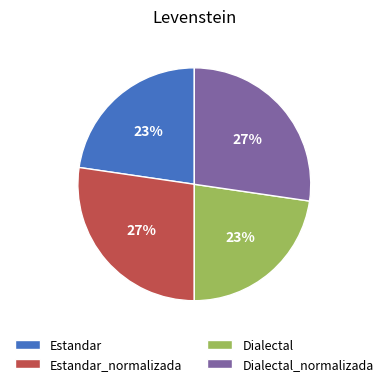

Is there a majority slice in this chart?

No